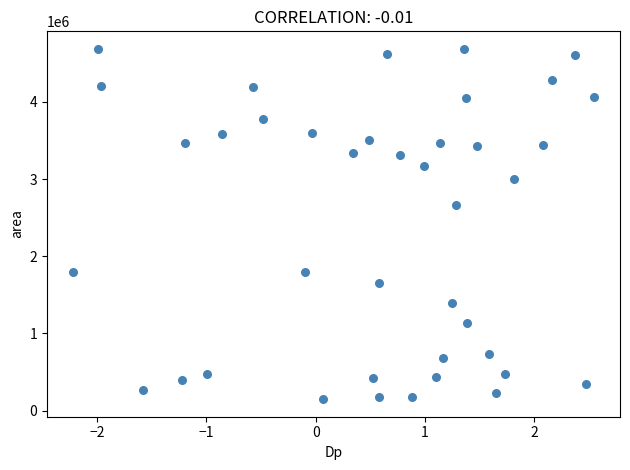

What is the range of Y values (max minus min)?

4538750